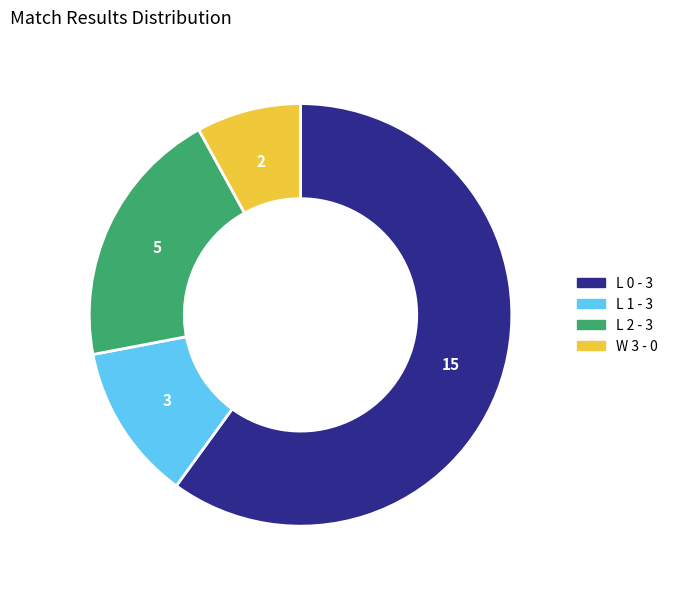

Which slice represents more than half of the pie?

L 0 - 3